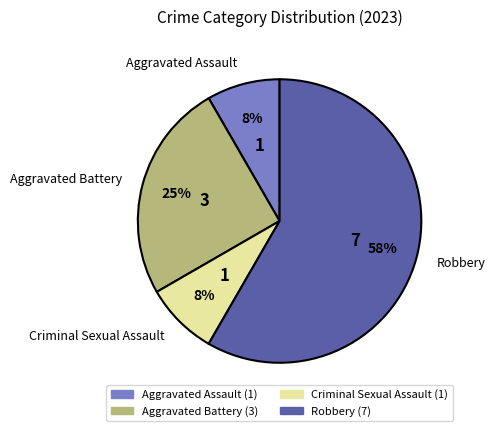

To the nearest percent, what is the combined percentage of Criminal Sexual Assault and Aggravated Battery?

33%